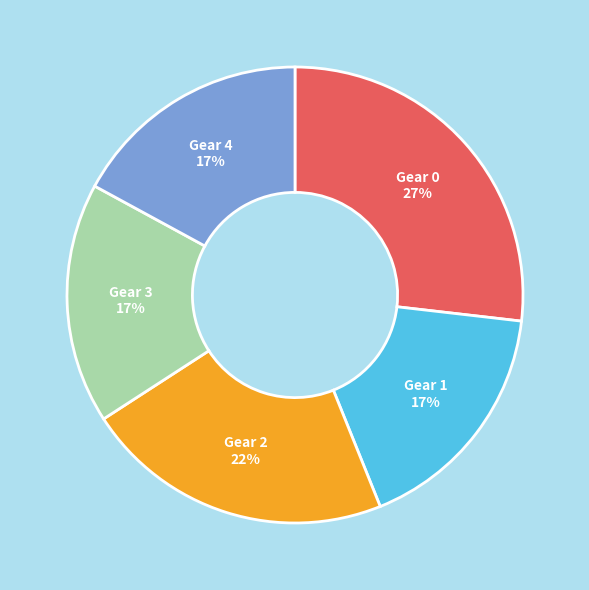

How many segments does this pie chart have?

5